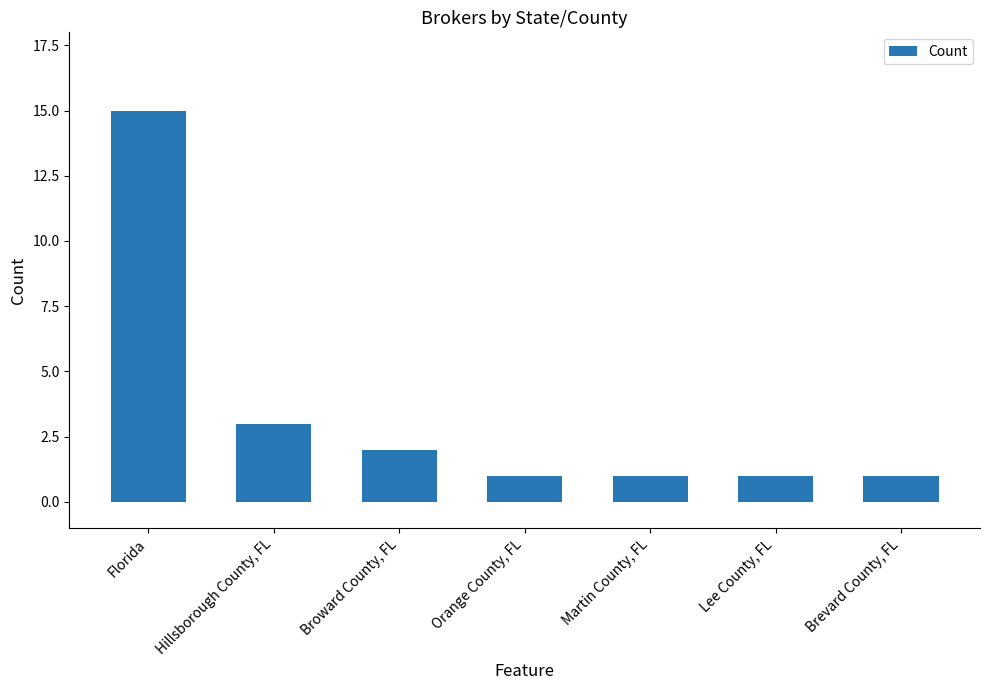

At which label is the value closest to 8?

Hillsborough County, FL